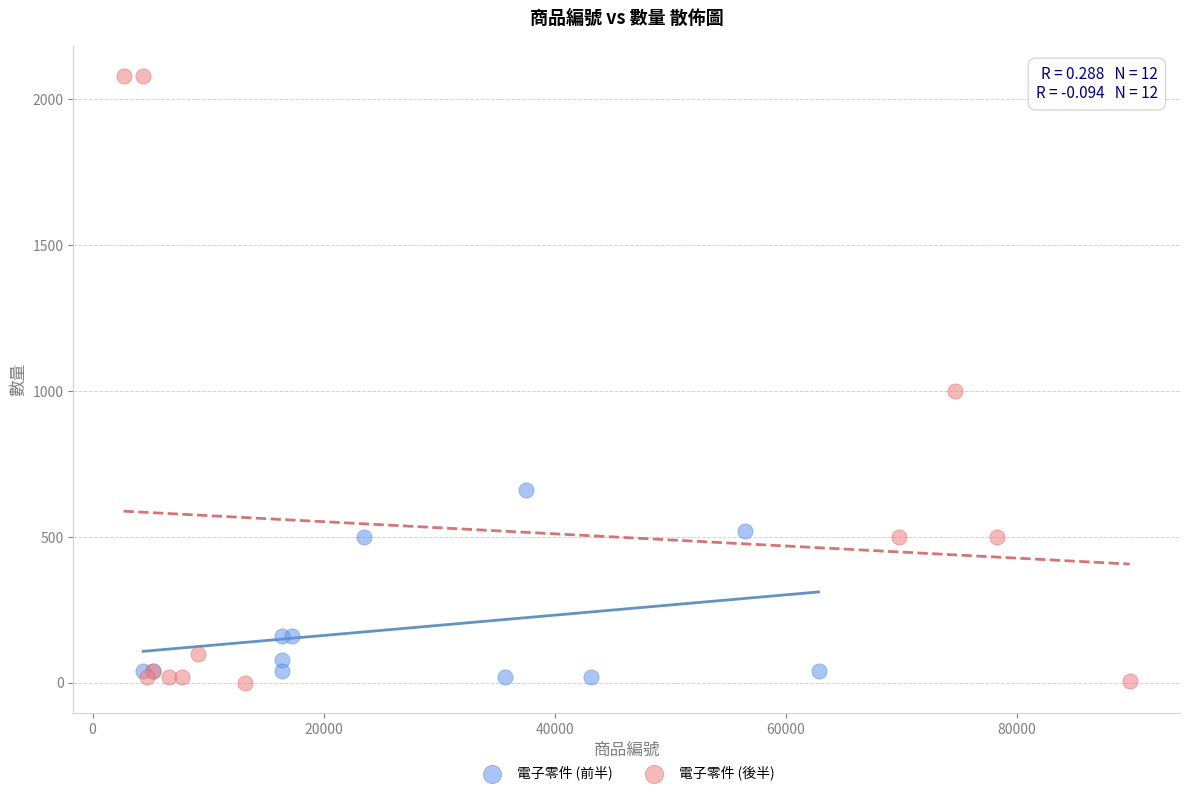

Which series has the widest spread of Y values?

電子零件 (後半)